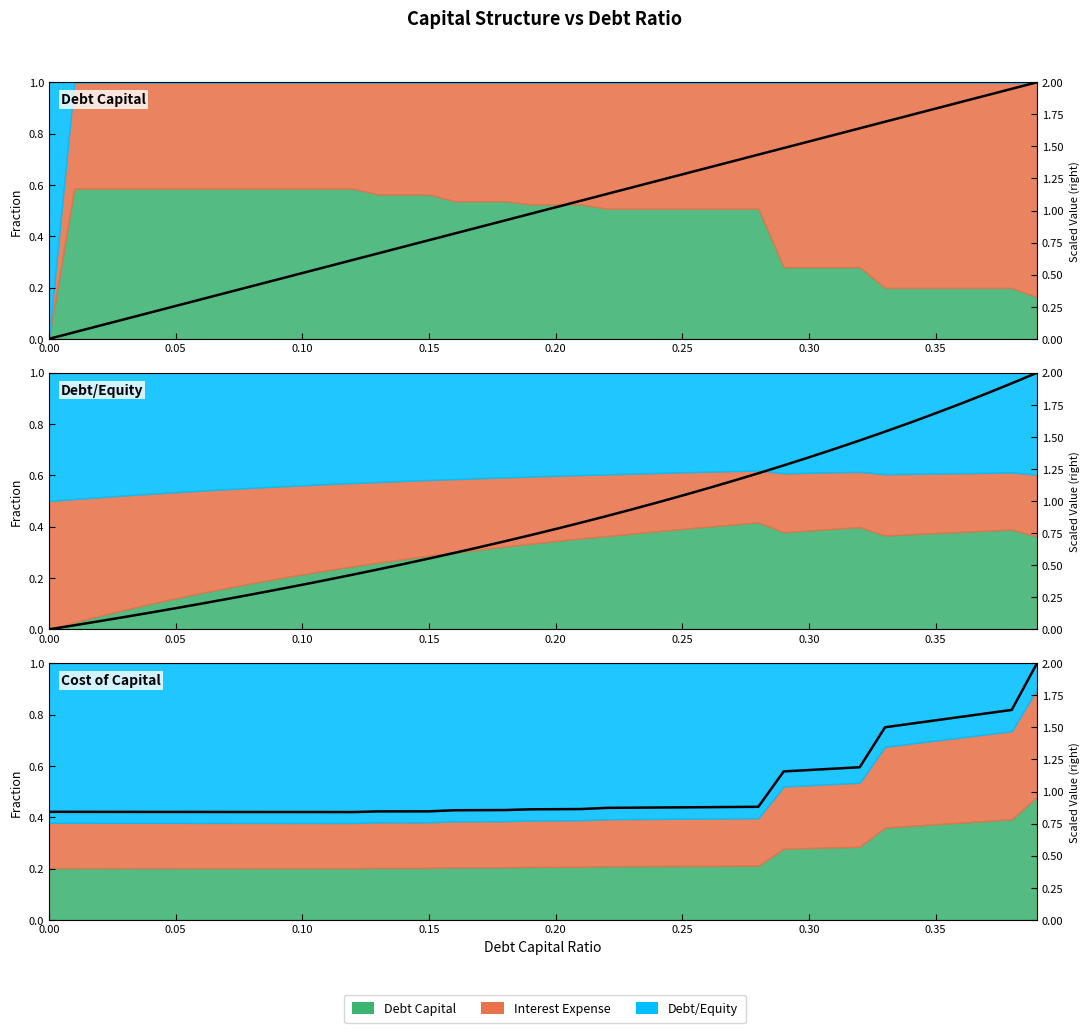

Rank the series by their maximum value, from lowest to highest.

interest_expense, debt_capital, debt_equity